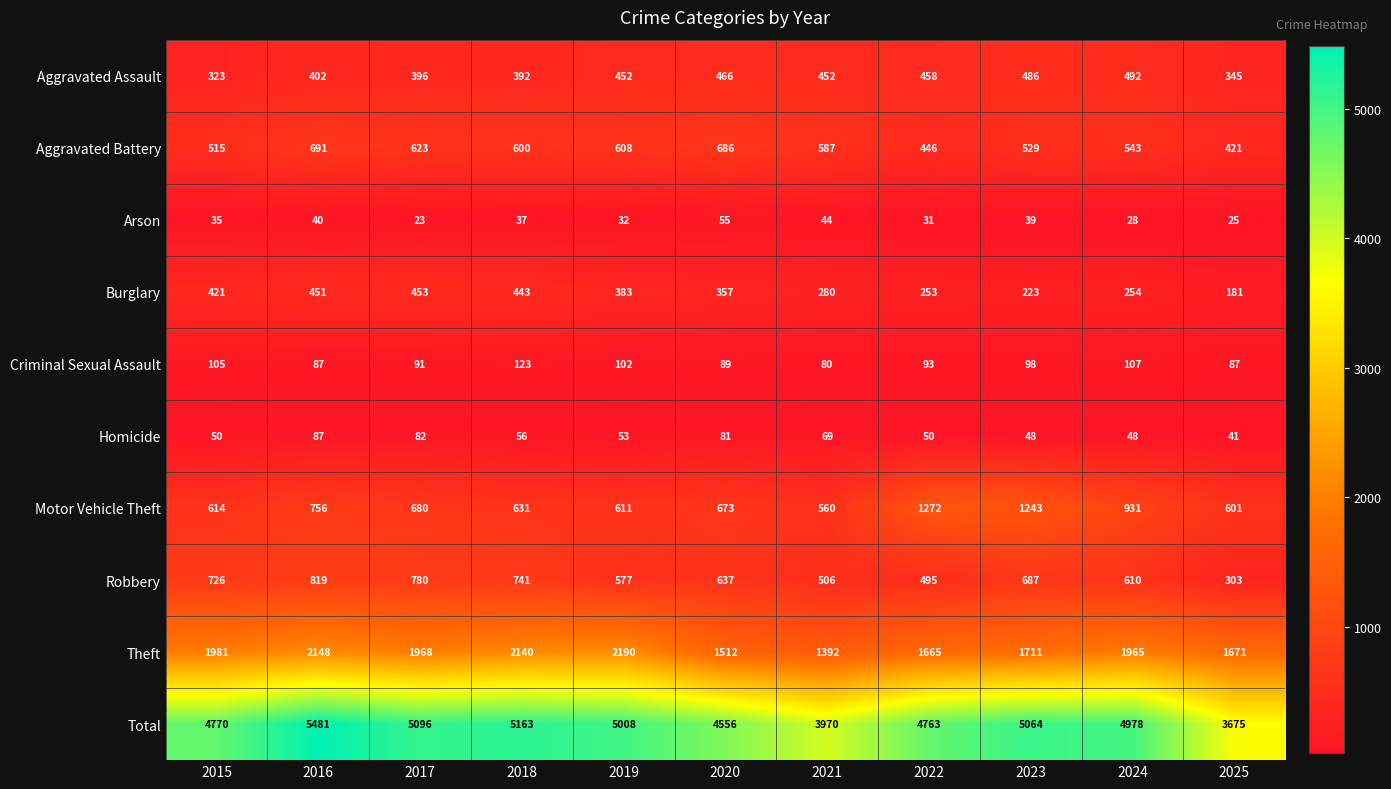

What is the difference between the highest and lowest values at 2022?

4732